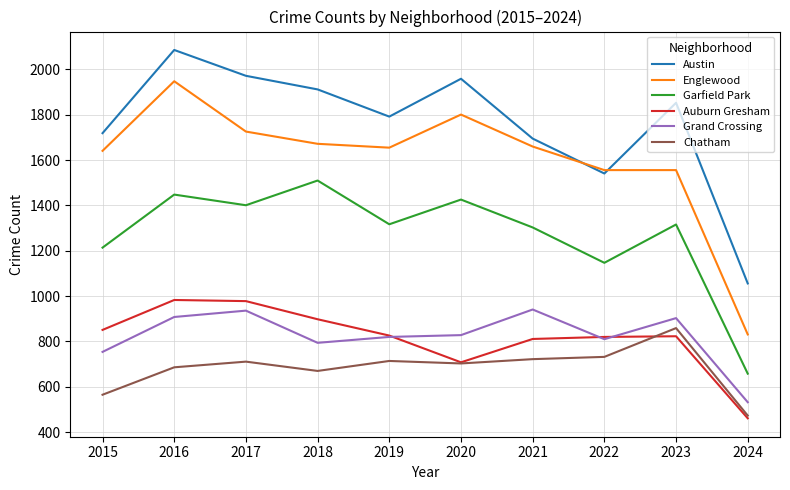

True or false: Garfield Park has more than 0 points higher than both neighbors.

True